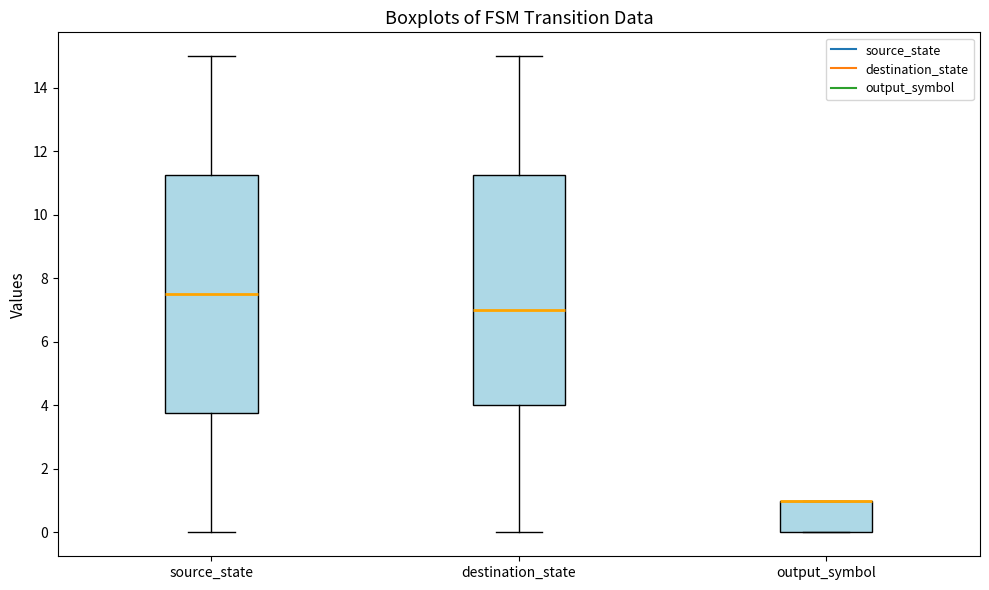

Reading left to right, transcribe this box plot: for each box, give where its median line is, the range the box spans, and where its two whiskers end, as read against the y-axis. The values are not printed on the chart, so give them approximately, as read against the axis.

source_state: median 7.6, box 3.8 to 11.2, whiskers 0.0 to 15.0
destination_state: median 7.0, box 4.0 to 11.2, whiskers 0.0 to 15.0
output_symbol: median 1.0 (drawn on the box's upper edge), box 0.0 to 1.0, whiskers 0.0 to 1.0